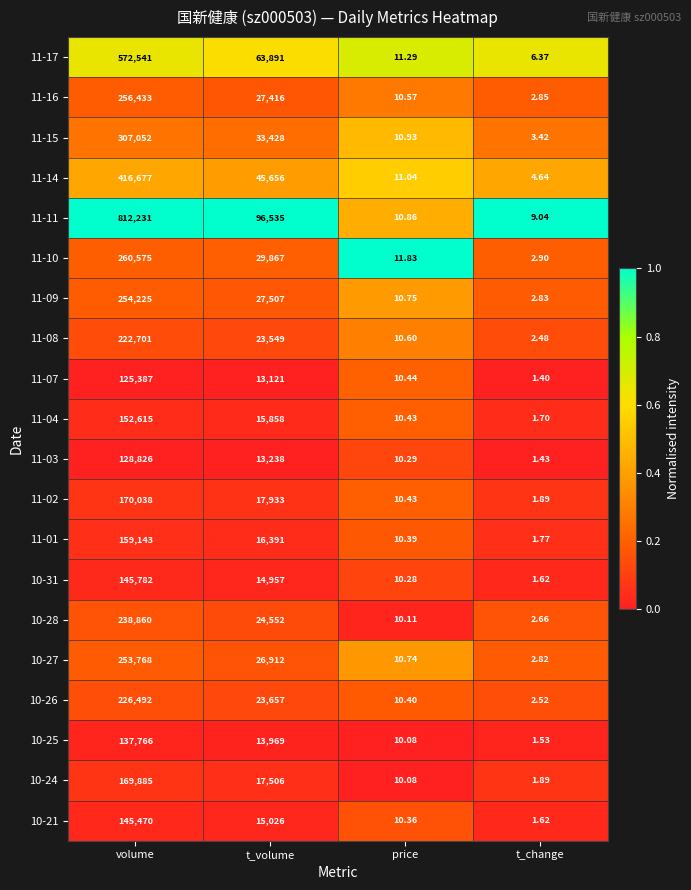

Where is 10-26 nearest to the value 113247?

t_volume